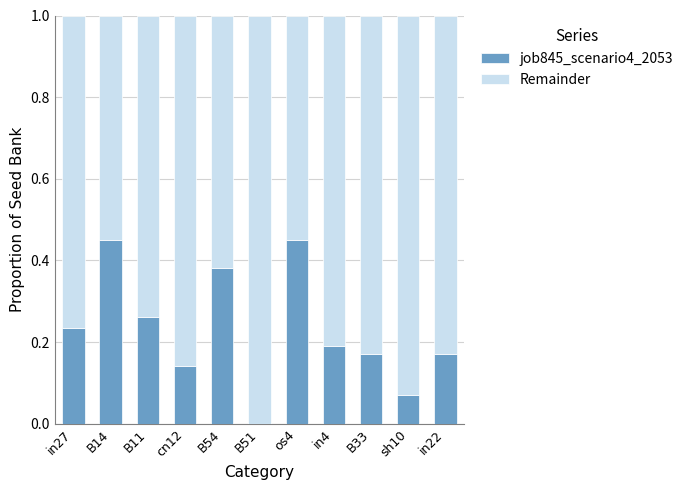

True or false: job845_scenario4_2053 has a value of 0.7 at os4.

False